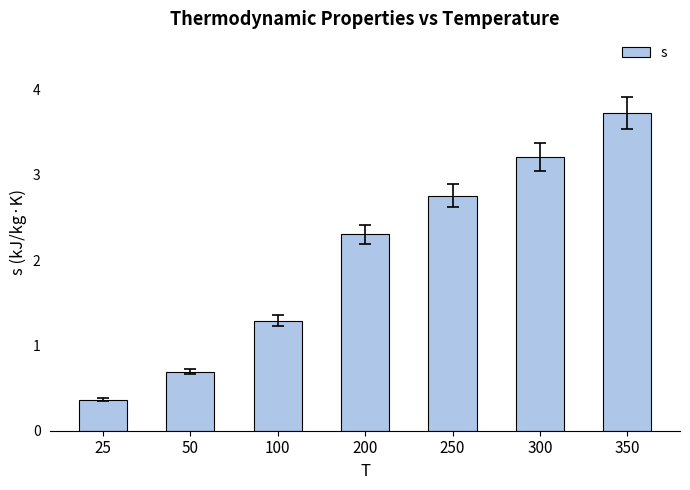

What is the ratio of the value at 250 to the value at 200?

1.2